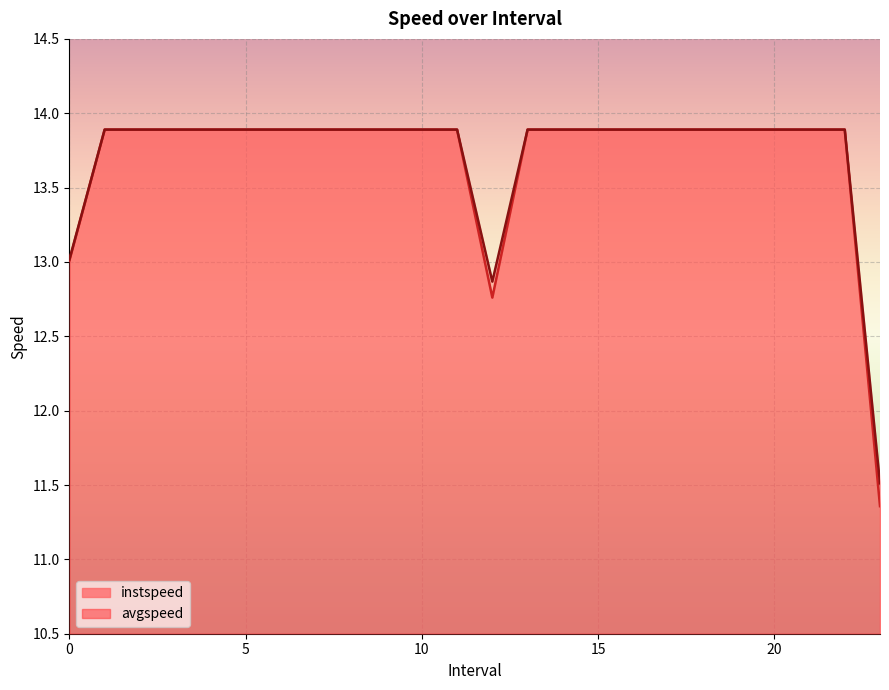

The value of avgspeed at 5.0 is 13.9. True or false?

True